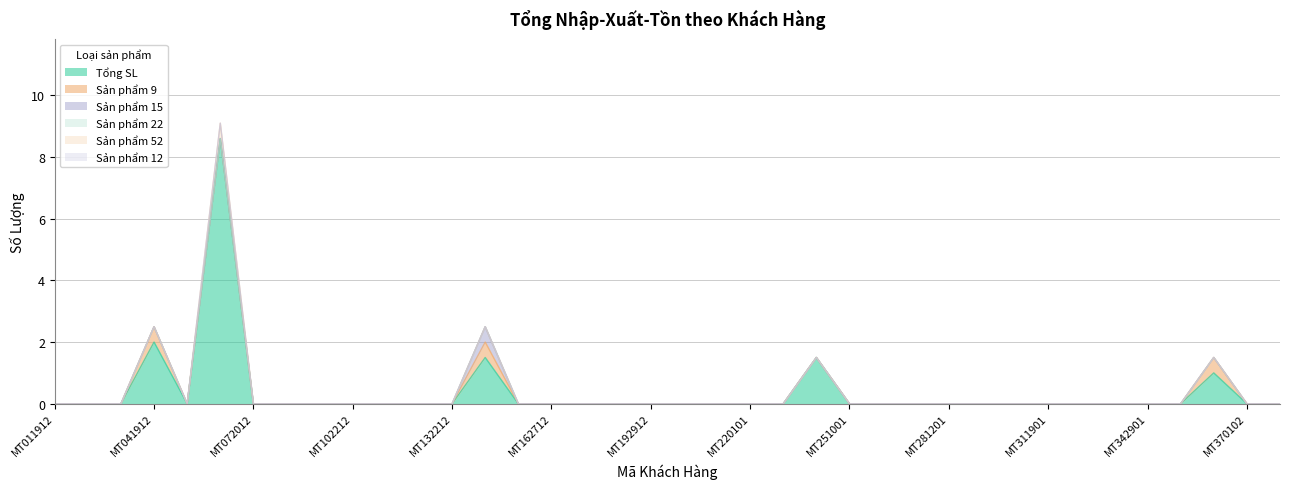

Reading left to right, list all the values displayed in this chart.

Tổng SL: MT011912=0.0	MT021912=0.0	MT031912=0.0	MT041912=2.0	MT052012=0.0	MT062012=8.6	MT072012=0.0	MT082012=0.0	MT092112=0.0	MT102212=0.0	MT112212=0.0	MT122212=0.0	MT132212=0.0	MT142512=1.5	MT152512=0.0	MT162712=0.0	MT172812=0.0	MT182912=0.0	MT192912=0.0	MT203012=0.0	MT213012=0.0	MT220101=0.0	MT230301=0.0	MT240501=1.5	MT251001=0.0	MT261101=0.0	MT271101=0.0	MT281201=0.0	MT291201=0.0	MT301701=0.0	MT311901=0.0	MT321901=0.0	MT332001=0.0	MT342901=0.0	MT352901=0.0	MT362901=1.0	MT370102=0.0	MT380202=0.0
Sản phẩm 9: MT011912=0.0	MT021912=0.0	MT031912=0.0	MT041912=0.5	MT052012=0.0	MT062012=0.0	MT072012=0.0	MT082012=0.0	MT092112=0.0	MT102212=0.0	MT112212=0.0	MT122212=0.0	MT132212=0.0	MT142512=0.5	MT152512=0.0	MT162712=0.0	MT172812=0.0	MT182912=0.0	MT192912=0.0	MT203012=0.0	MT213012=0.0	MT220101=0.0	MT230301=0.0	MT240501=0.0	MT251001=0.0	MT261101=0.0	MT271101=0.0	MT281201=0.0	MT291201=0.0	MT301701=0.0	MT311901=0.0	MT321901=0.0	MT332001=0.0	MT342901=0.0	MT352901=0.0	MT362901=0.5	MT370102=0.0	MT380202=0.0
Sản phẩm 15: MT011912=0.0	MT021912=0.0	MT031912=0.0	MT041912=0.0	MT052012=0.0	MT062012=0.0	MT072012=0.0	MT082012=0.0	MT092112=0.0	MT102212=0.0	MT112212=0.0	MT122212=0.0	MT132212=0.0	MT142512=0.5	MT152512=0.0	MT162712=0.0	MT172812=0.0	MT182912=0.0	MT192912=0.0	MT203012=0.0	MT213012=0.0	MT220101=0.0	MT230301=0.0	MT240501=0.0	MT251001=0.0	MT261101=0.0	MT271101=0.0	MT281201=0.0	MT291201=0.0	MT301701=0.0	MT311901=0.0	MT321901=0.0	MT332001=0.0	MT342901=0.0	MT352901=0.0	MT362901=0.0	MT370102=0.0	MT380202=0.0
Sản phẩm 22: MT011912=0.0	MT021912=0.0	MT031912=0.0	MT041912=0.0	MT052012=0.0	MT062012=0.0	MT072012=0.0	MT082012=0.0	MT092112=0.0	MT102212=0.0	MT112212=0.0	MT122212=0.0	MT132212=0.0	MT142512=0.0	MT152512=0.0	MT162712=0.0	MT172812=0.0	MT182912=0.0	MT192912=0.0	MT203012=0.0	MT213012=0.0	MT220101=0.0	MT230301=0.0	MT240501=0.0	MT251001=0.0	MT261101=0.0	MT271101=0.0	MT281201=0.0	MT291201=0.0	MT301701=0.0	MT311901=0.0	MT321901=0.0	MT332001=0.0	MT342901=0.0	MT352901=0.0	MT362901=0.0	MT370102=0.0	MT380202=0.0
Sản phẩm 52: MT011912=0.0	MT021912=0.0	MT031912=0.0	MT041912=0.0	MT052012=0.0	MT062012=0.5	MT072012=0.0	MT082012=0.0	MT092112=0.0	MT102212=0.0	MT112212=0.0	MT122212=0.0	MT132212=0.0	MT142512=0.0	MT152512=0.0	MT162712=0.0	MT172812=0.0	MT182912=0.0	MT192912=0.0	MT203012=0.0	MT213012=0.0	MT220101=0.0	MT230301=0.0	MT240501=0.0	MT251001=0.0	MT261101=0.0	MT271101=0.0	MT281201=0.0	MT291201=0.0	MT301701=0.0	MT311901=0.0	MT321901=0.0	MT332001=0.0	MT342901=0.0	MT352901=0.0	MT362901=0.0	MT370102=0.0	MT380202=0.0
Sản phẩm 12: MT011912=0.0	MT021912=0.0	MT031912=0.0	MT041912=0.0	MT052012=0.0	MT062012=0.0	MT072012=0.0	MT082012=0.0	MT092112=0.0	MT102212=0.0	MT112212=0.0	MT122212=0.0	MT132212=0.0	MT142512=0.0	MT152512=0.0	MT162712=0.0	MT172812=0.0	MT182912=0.0	MT192912=0.0	MT203012=0.0	MT213012=0.0	MT220101=0.0	MT230301=0.0	MT240501=0.0	MT251001=0.0	MT261101=0.0	MT271101=0.0	MT281201=0.0	MT291201=0.0	MT301701=0.0	MT311901=0.0	MT321901=0.0	MT332001=0.0	MT342901=0.0	MT352901=0.0	MT362901=0.0	MT370102=0.0	MT380202=0.0